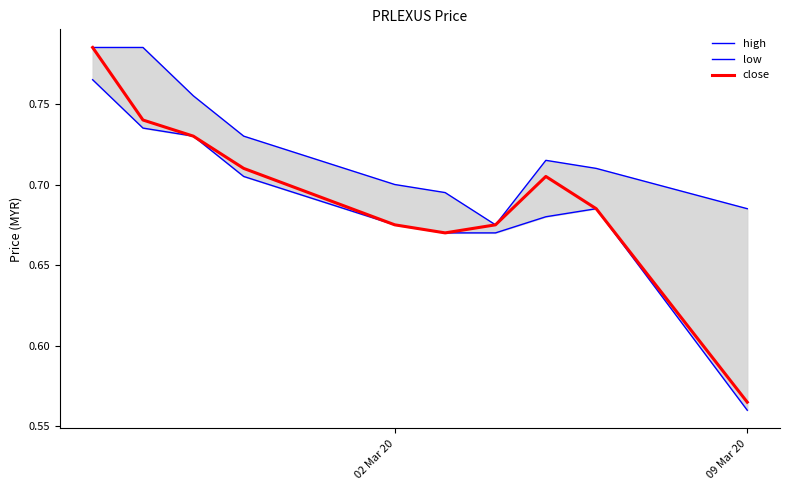

Where is close nearest to the value 0?

09 Mar 20